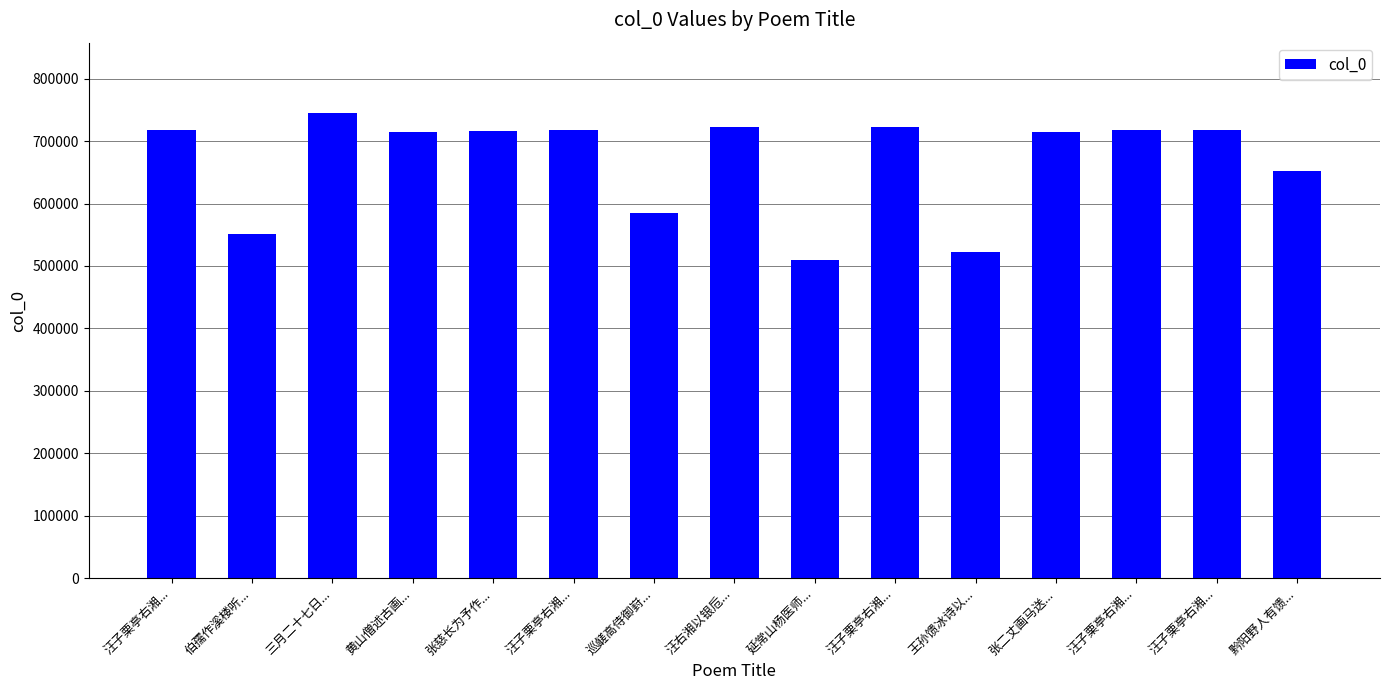

What is the difference between the values at 汪右湘以银卮... and 汪子栗亭右湘...?

4896